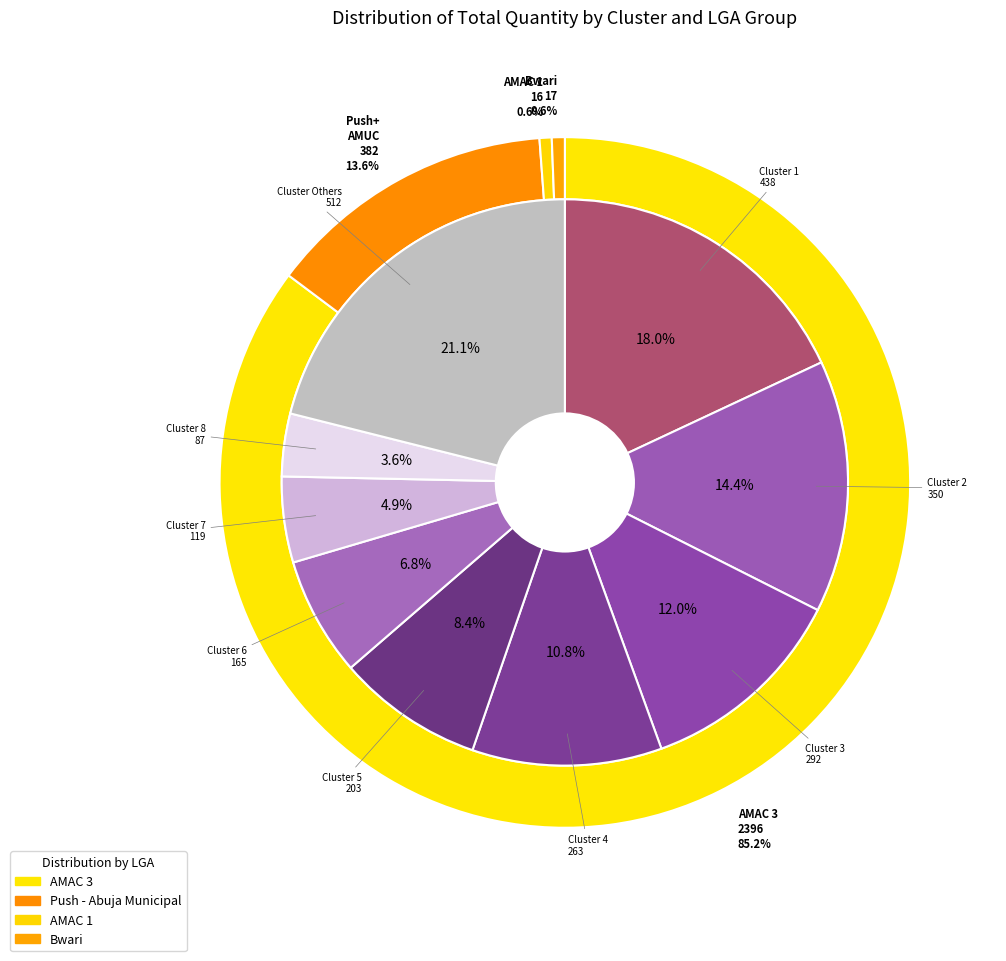

Which series has the largest range (max minus min)?

totalQty